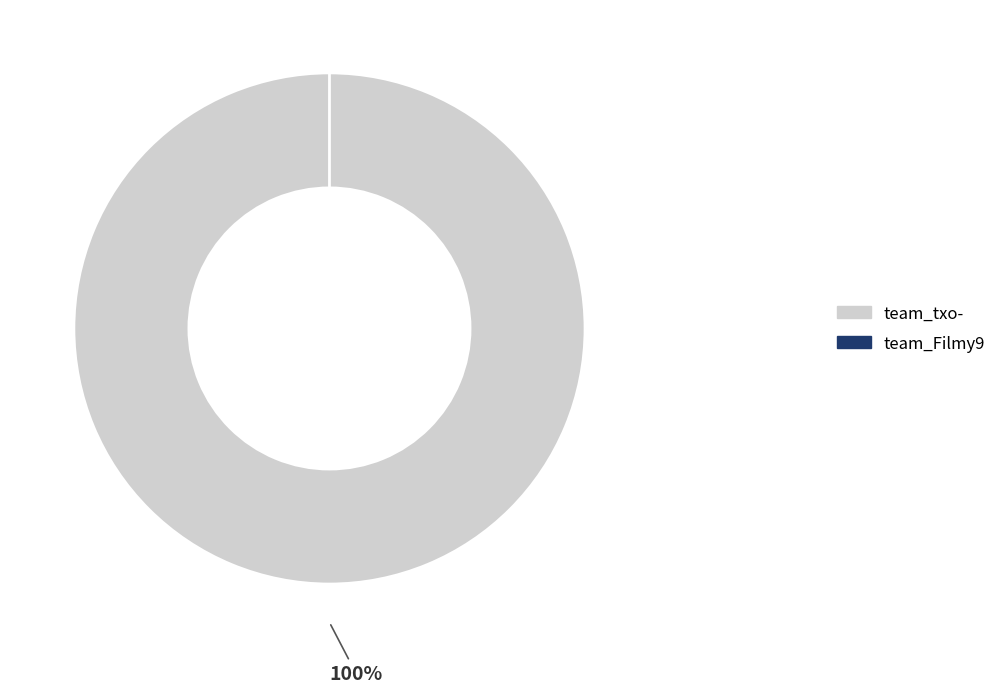

Which slice is the smallest?

team_Filmy9